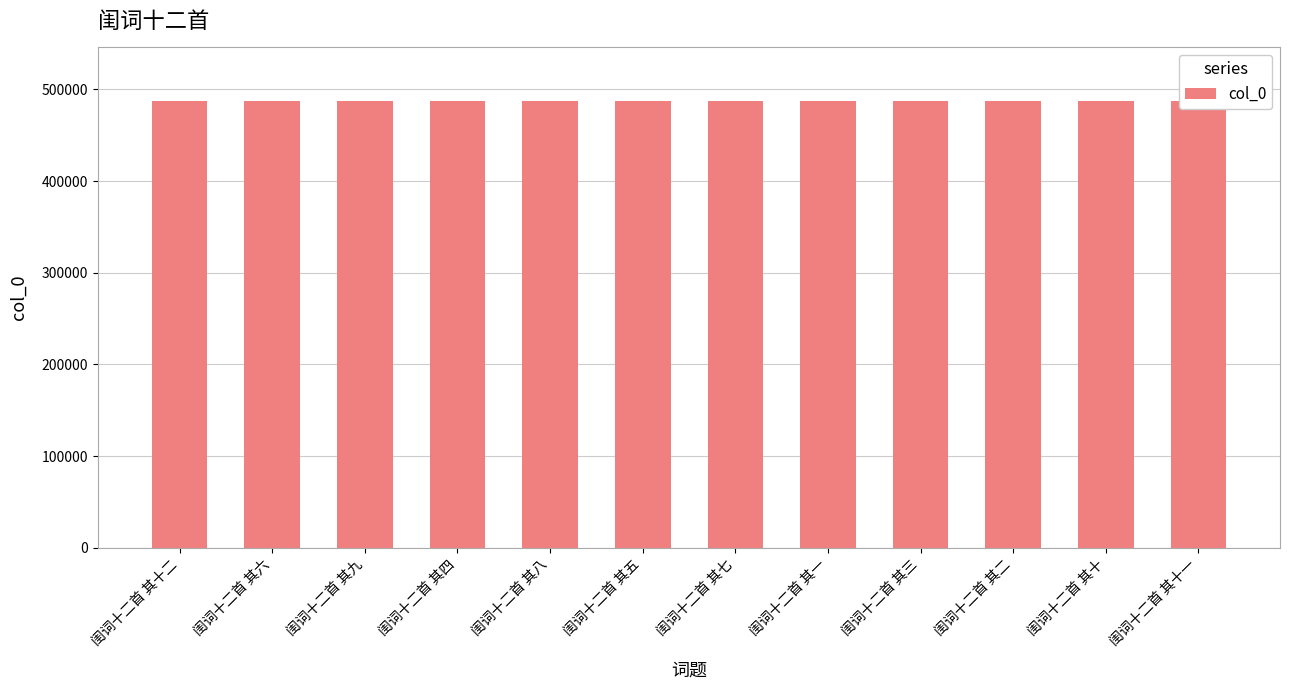

What is the smallest value displayed?

487381